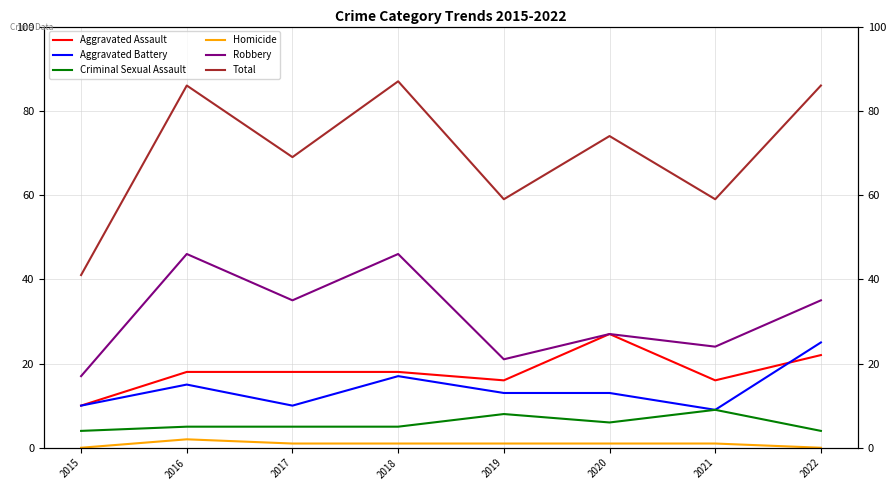

What is the difference between the maximum and minimum values in the Total series?

46